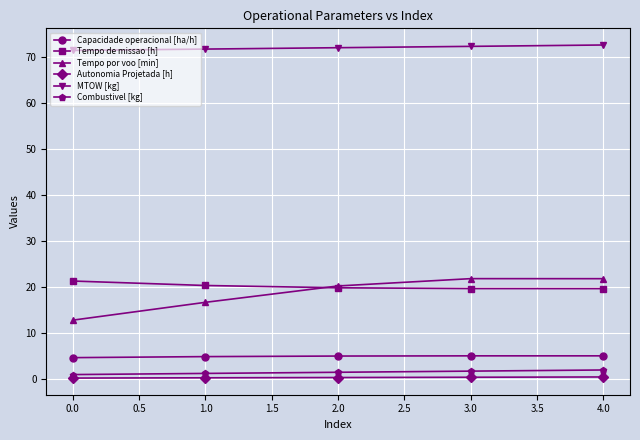

Is the value of MTOW [kg] at 0.0 greater than the value of Autonomia Projetada [h] at 3.0?

Yes